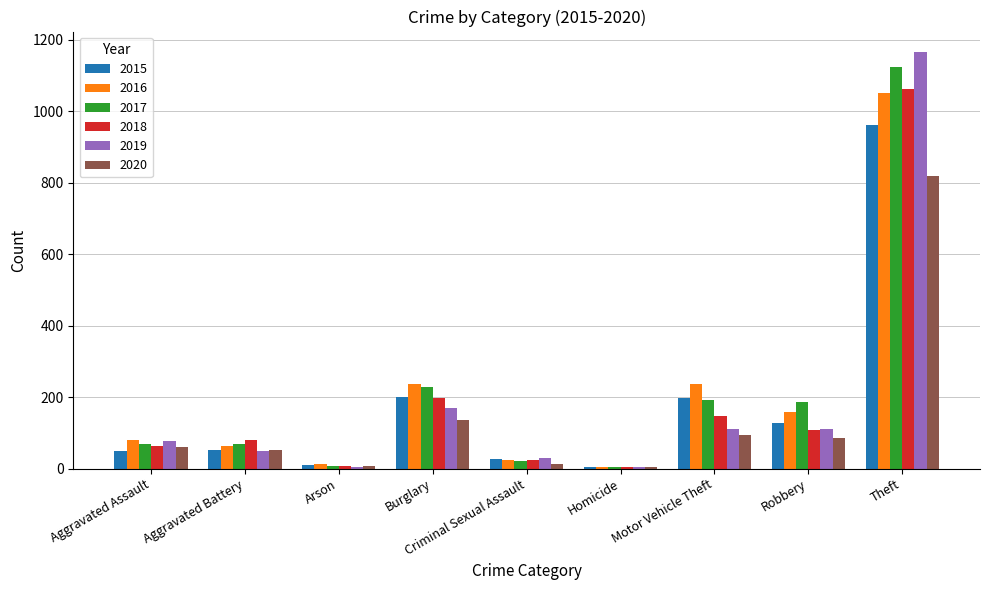

What are all the series names shown in the legend?

2015, 2016, 2017, 2018, 2019, 2020